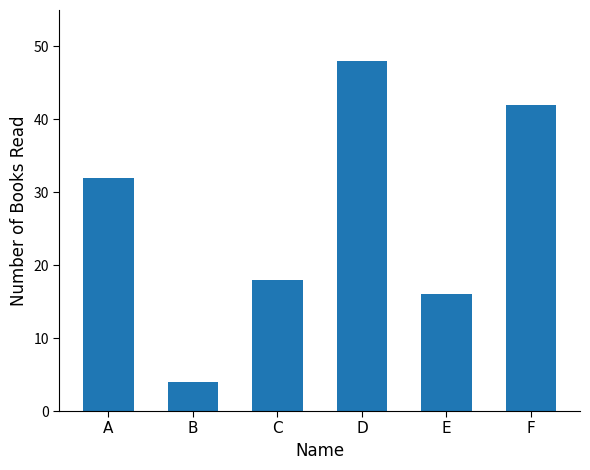

Which category has the lowest value across all series?

B